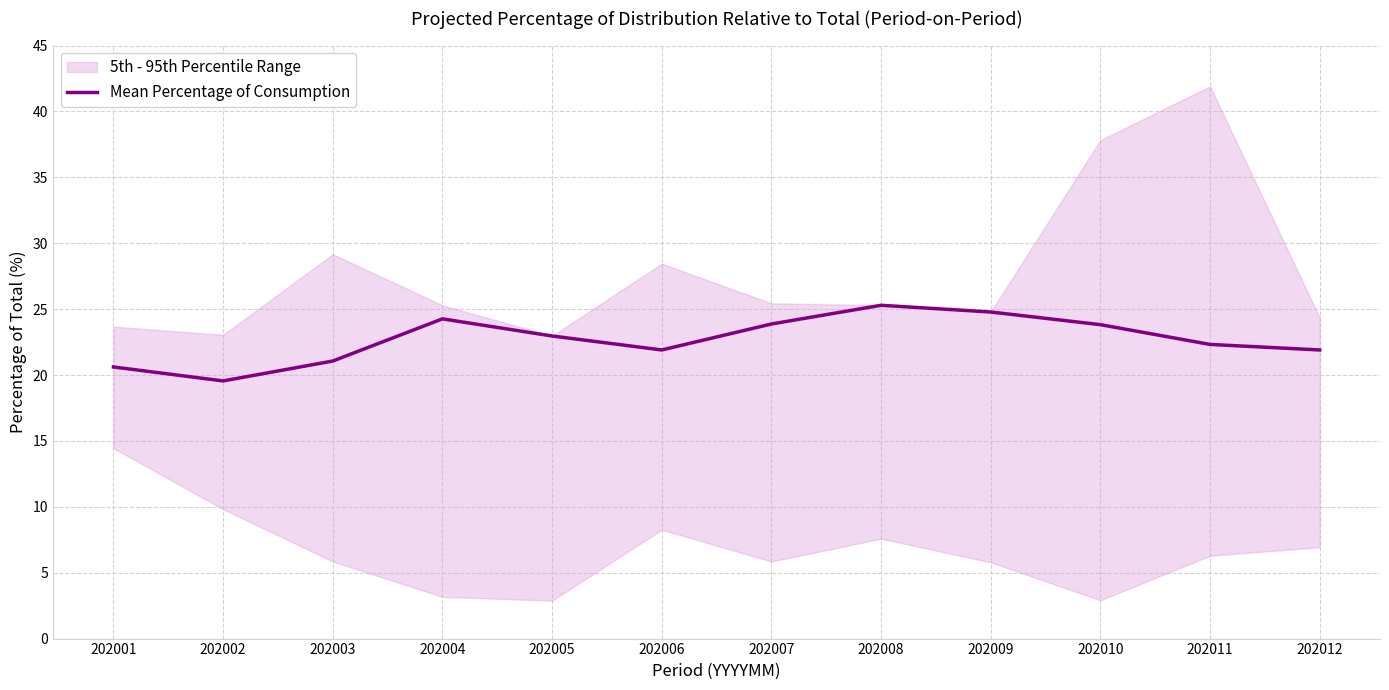

What is the value of the 11th point from the left?

22.3